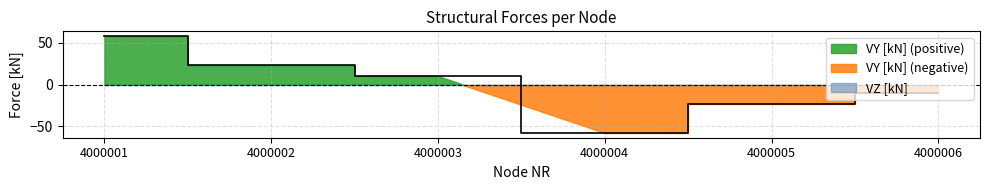

What is the sum of the values at 4000002 and 4000001?

80.5